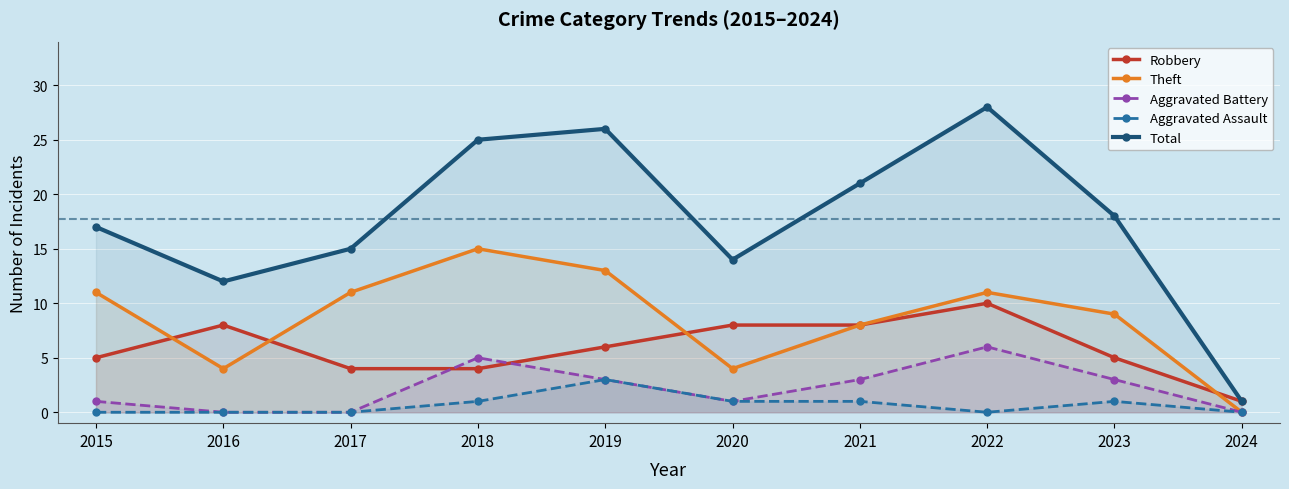

Which category has the highest value in the Total series?

2022